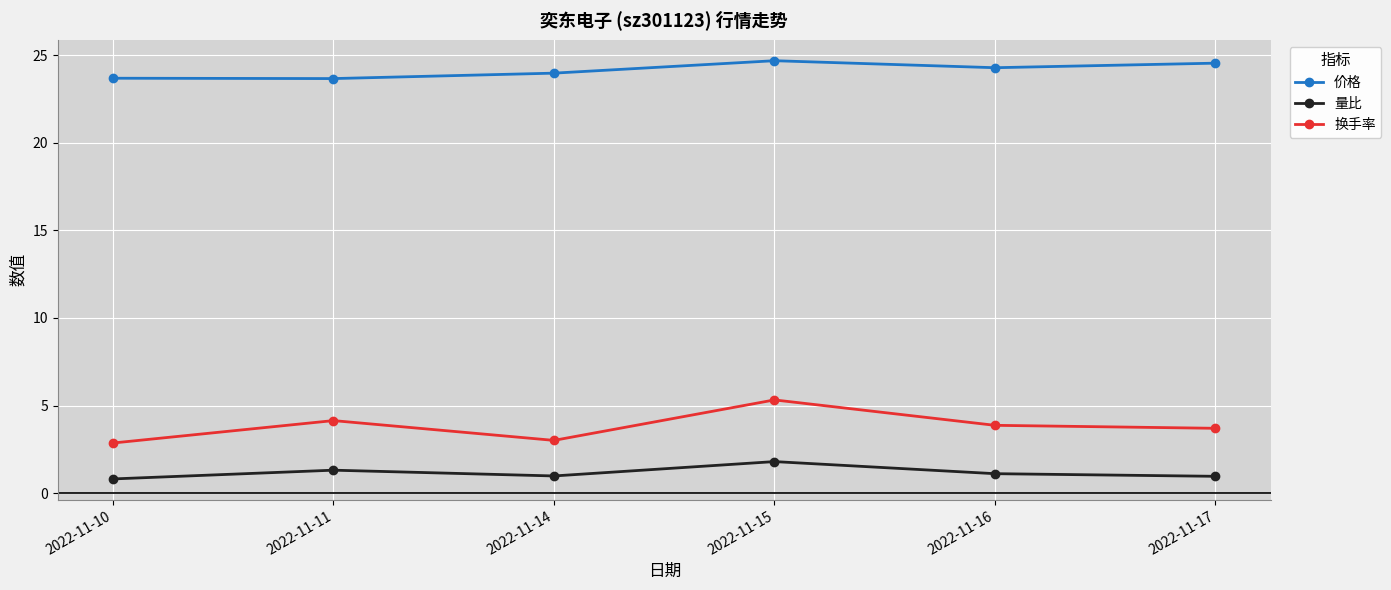

True or false: 换手率 and 量比 intersect in this chart.

False